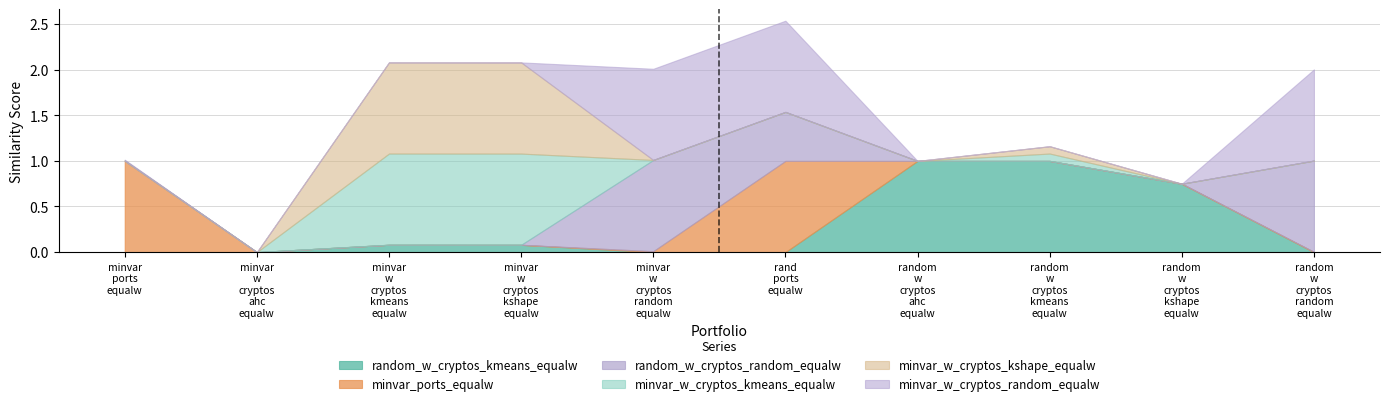

Reading left to right, extract all data points from this chart.

random_w_cryptos_kmeans_equalw: 0.0	0.0	0.1	0.1	0.0	0.0	1.0	1.0	0.7	0.0
minvar_ports_equalw: 1.0	0.0	0.0	0.0	0.0	1.0	0.0	0.0	0.0	0.0
random_w_cryptos_random_equalw: 0.0	0.0	0.0	0.0	1.0	0.5	0.0	0.0	0.0	1.0
minvar_w_cryptos_kmeans_equalw: 0.0	0.0	1.0	1.0	0.0	0.0	0.0	0.1	0.0	0.0
minvar_w_cryptos_kshape_equalw: 0.0	0.0	1.0	1.0	0.0	0.0	0.0	0.1	0.0	0.0
minvar_w_cryptos_random_equalw: 0.0	0.0	0.0	0.0	1.0	1.0	0.0	0.0	0.0	1.0